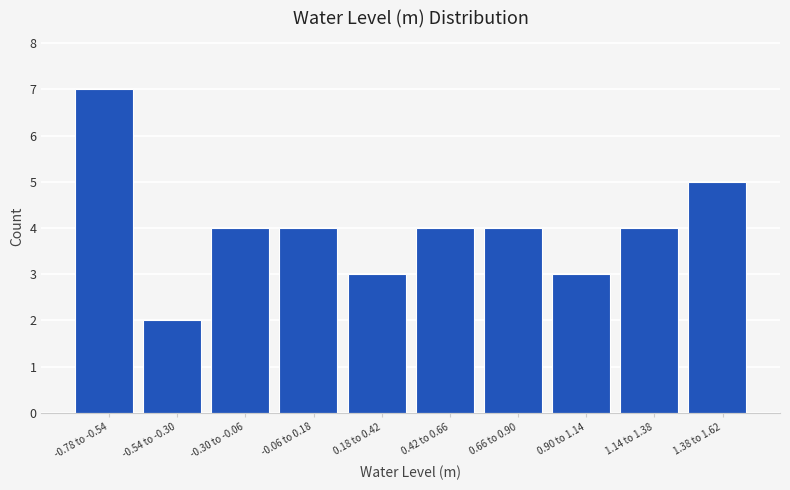

Reading right to left, list all the values displayed in this chart.

1.38 to 1.62=5	1.14 to 1.38=4	0.90 to 1.14=3	0.66 to 0.90=4	0.42 to 0.66=4	0.18 to 0.42=3	-0.06 to 0.18=4	-0.30 to -0.06=4	-0.54 to -0.30=2	-0.78 to -0.54=7